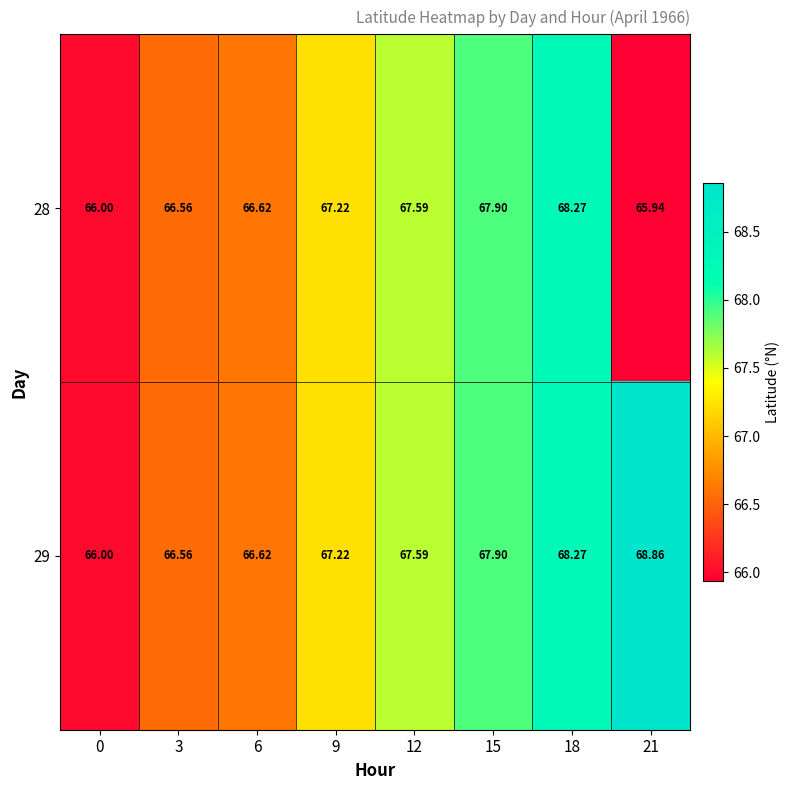

Is the value of 29 at 21 greater than the value of 28 at 12?

Yes